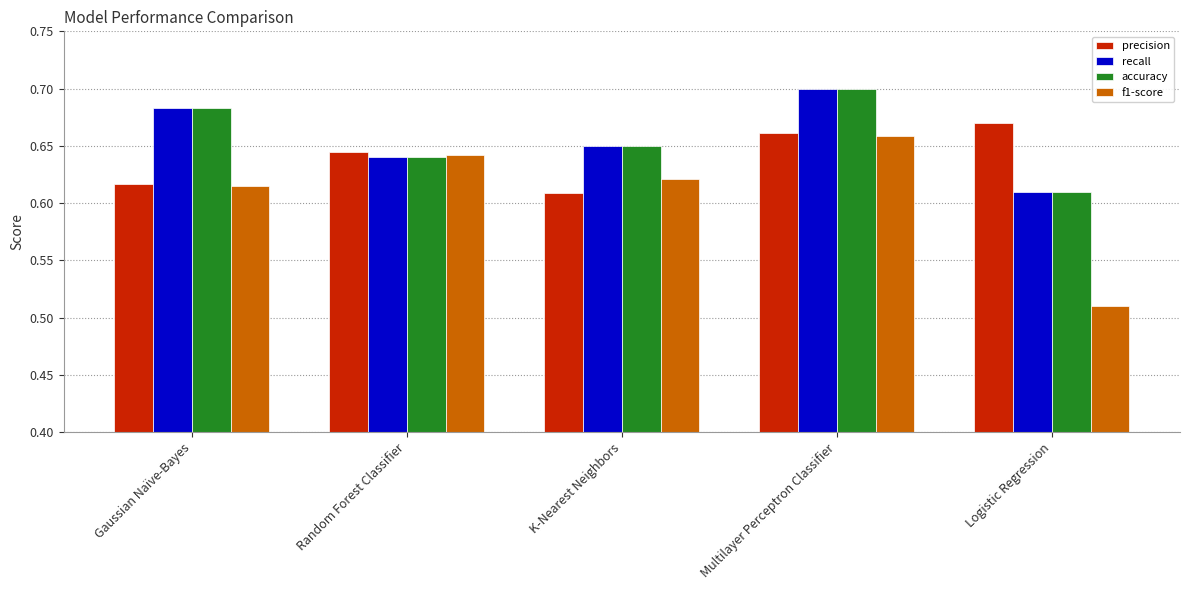

List the labels in order of recall value, largest first.

Multilayer Perceptron Classifier, Gaussian Naïve-Bayes, K-Nearest Neighbors, Random Forest Classifier, Logistic Regression